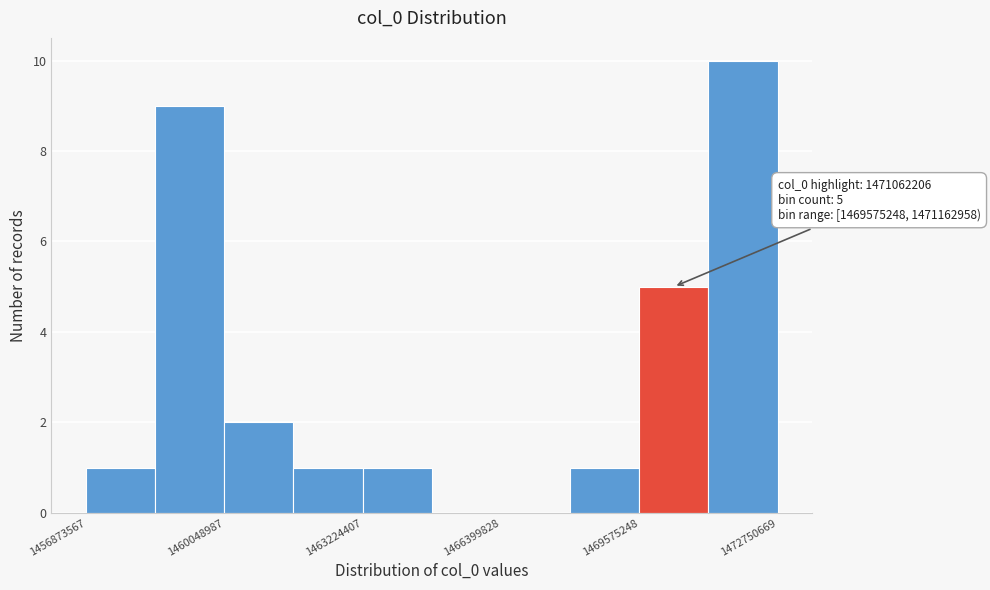

Read against the x-axis, roughly where is the centre of the tallest bar?

1472000000